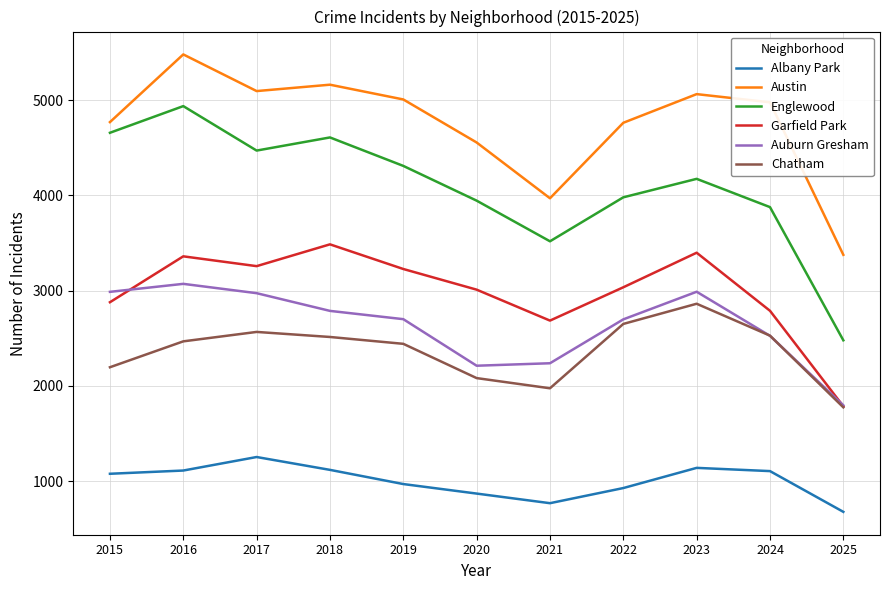

At which label does Englewood first exceed 4174?

2015